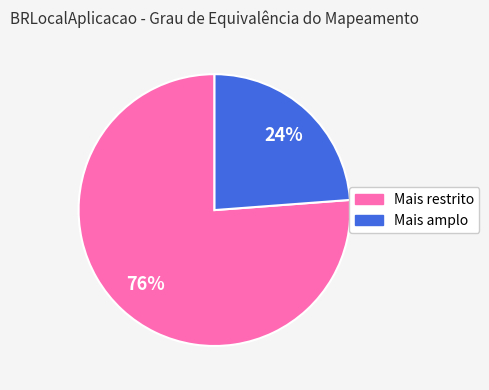

To the nearest percent, what is the difference between the largest and smallest slice percentages?

52%